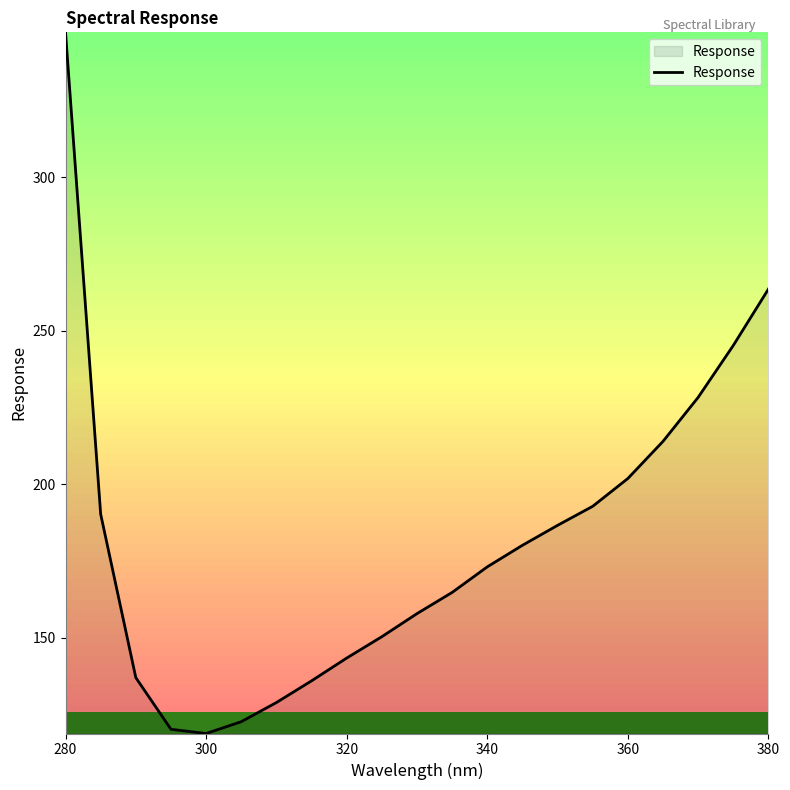

True or false: the data has more than 1 interior local peaks.

False